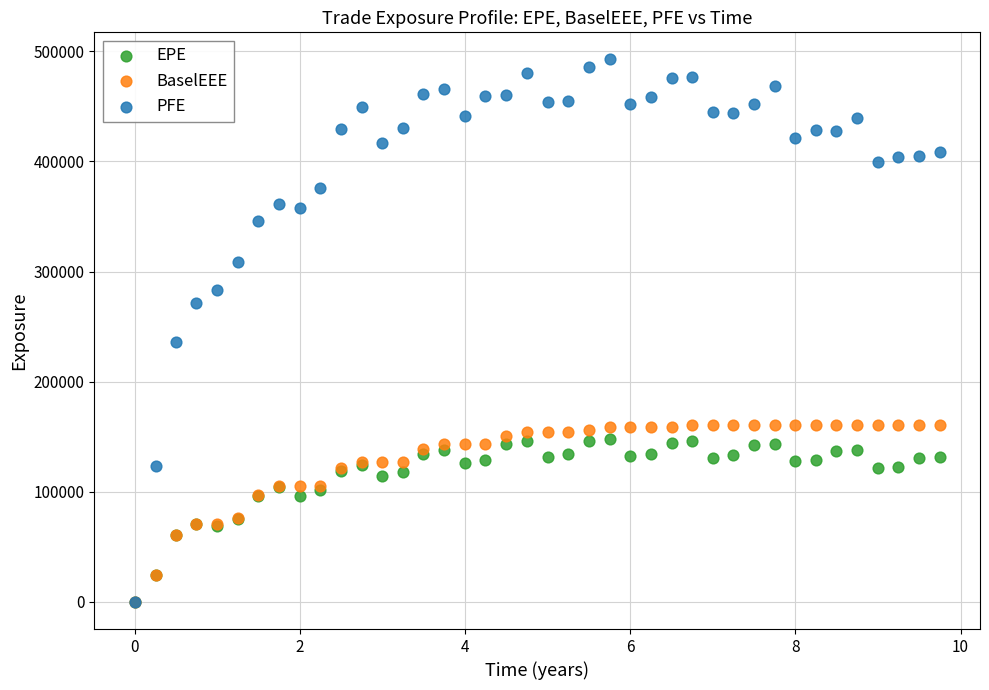

Which series reaches the maximum Y coordinate?

PFE